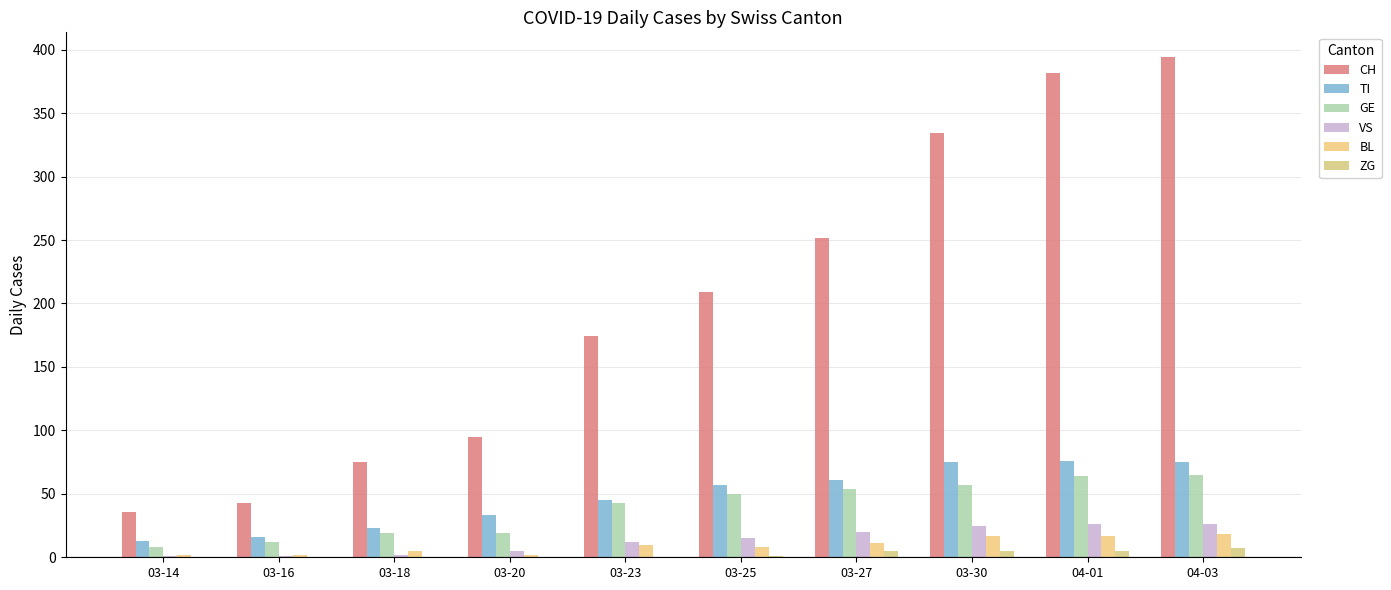

What is the total value across all series at 03-23?

284